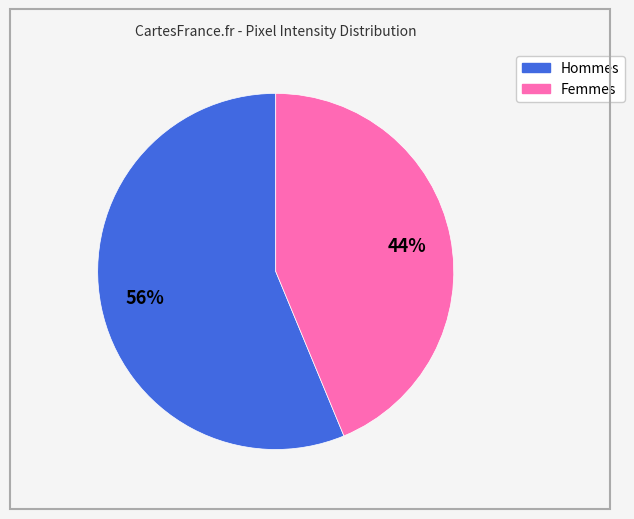

Is there any slice that represents more than half of the pie?

Yes